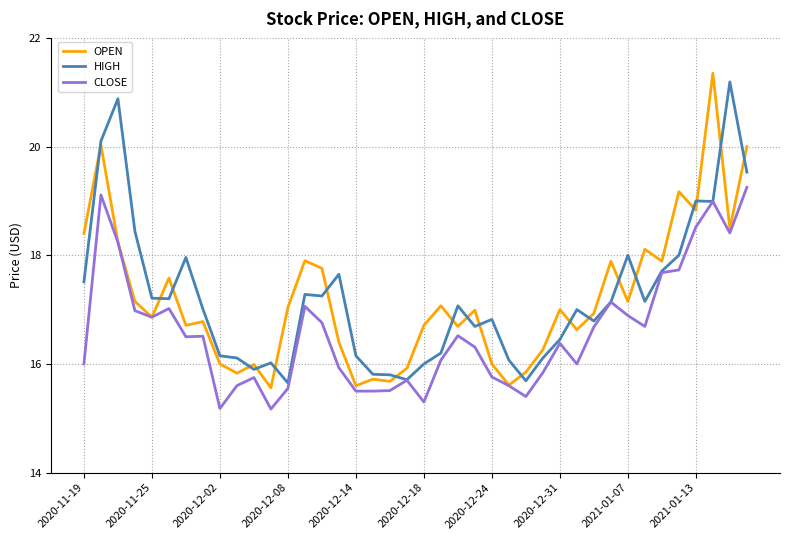

In CLOSE, how many points are higher than both neighbors (excluding endpoints)?

10